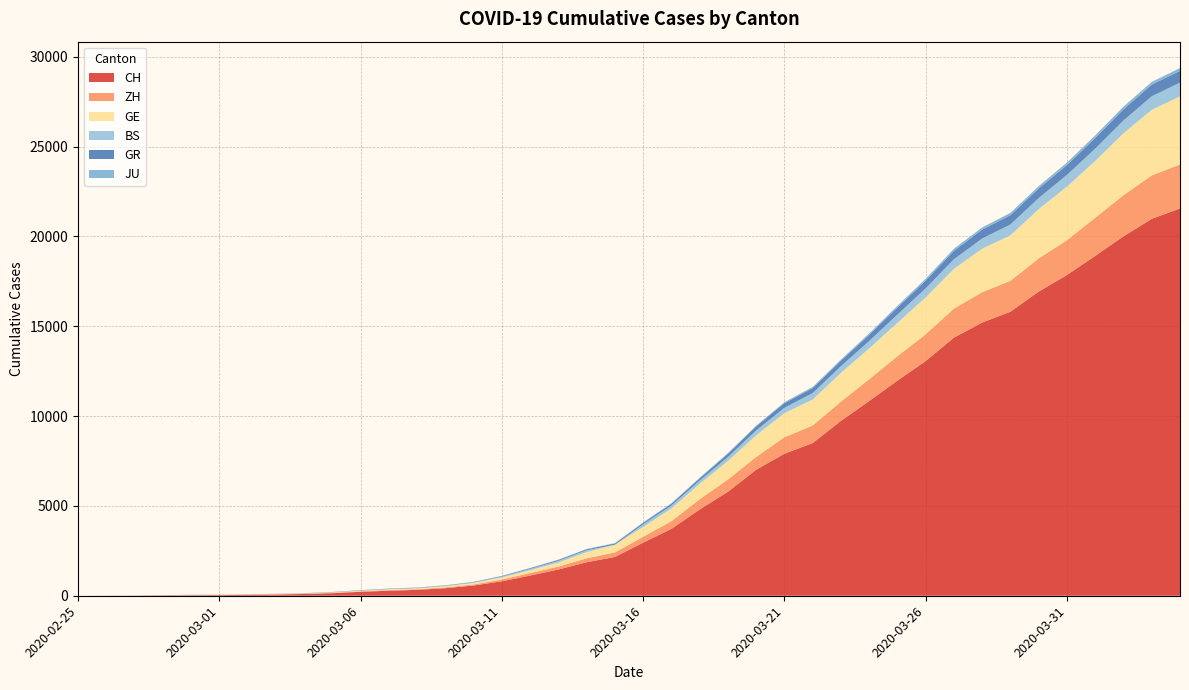

Reading right to left, list all the values displayed in this chart.

CH: 21554	20978	20005	18915	17852	16928	15809	15207	14367	13064	11975	10838	9735	8498	7904	7014	5788	4801	3722	2954	2160	1866	1461	1124	806	569	419	327	280	219	142	97	69	50	36	30	20	8	4	0
ZH: 2450	2417	2289	2125	1936	1848	1722	1690	1616	1489	1357	1213	1067	978	919	711	679	568	429	326	250	218	163	140	101	62	49	40	34	29	23	15	13	10	7	6	2	2	0	0
GE: 3788	3650	3445	3160	2984	2743	2530	2419	2215	2057	1856	1717	1600	1445	1342	1204	1035	857	705	551	430	347	225	154	113	79	60	45	43	30	20	16	14	11	10	9	5	1	1	0
BS: 767	754	714	687	653	617	605	569	530	501	462	410	374	356	297	270	220	181	164	143	0	100	92	73	49	33	28	24	21	15	8	3	3	1	1	1	1	1	0	0
GR: 657	649	622	592	547	535	519	495	474	433	393	343	300	284	258	226	182	128	101	84	71	56	53	43	31	22	18	18	17	16	14	12	9	9	6	6	6	2	2	0
JU: 154	149	149	145	140	128	127	119	114	100	92	82	69	61	54	44	36	32	29	25	19	18	17	12	7	7	7	5	5	4	4	2	2	1	1	1	1	1	0	0